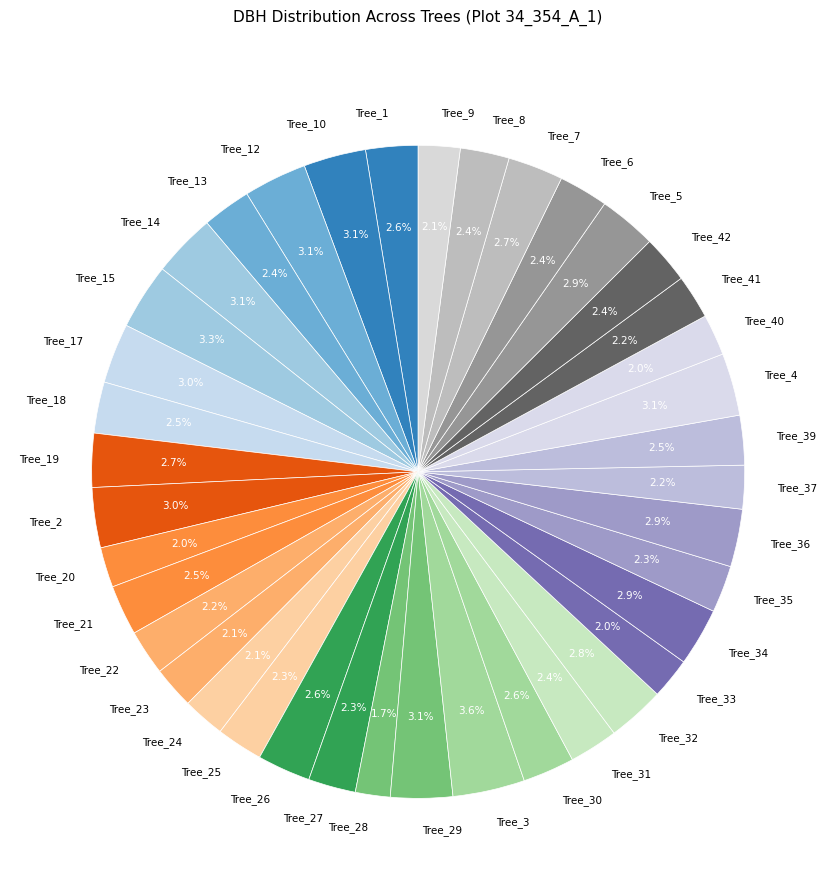

Between Tree_15 and Tree_31, which is larger?

Tree_15